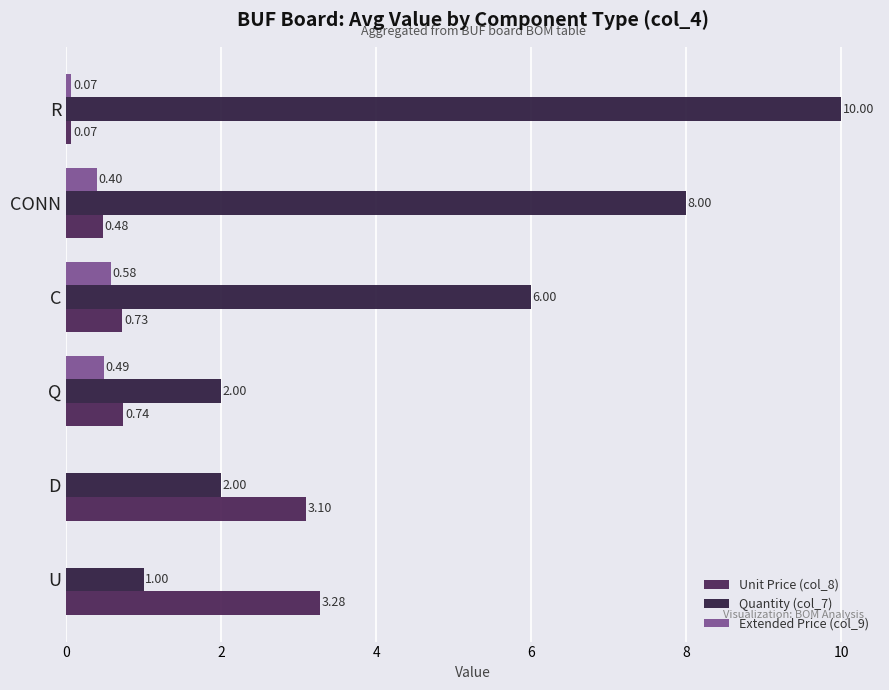

Reading right to left, extract all data points from this chart.

Unit Price (col_8): 0.1	0.5	0.7	0.7	3.1	3.3
Quantity (col_7): 10.0	8.0	6.0	2.0	2.0	1.0
Extended Price (col_9): 0.1	0.4	0.6	0.5	0.0	0.0